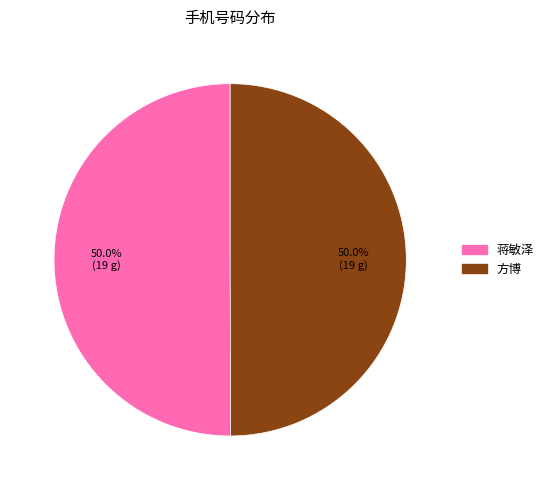

Approximately how many times larger is the value at 方博 compared to 蒋敏泽?

1.0